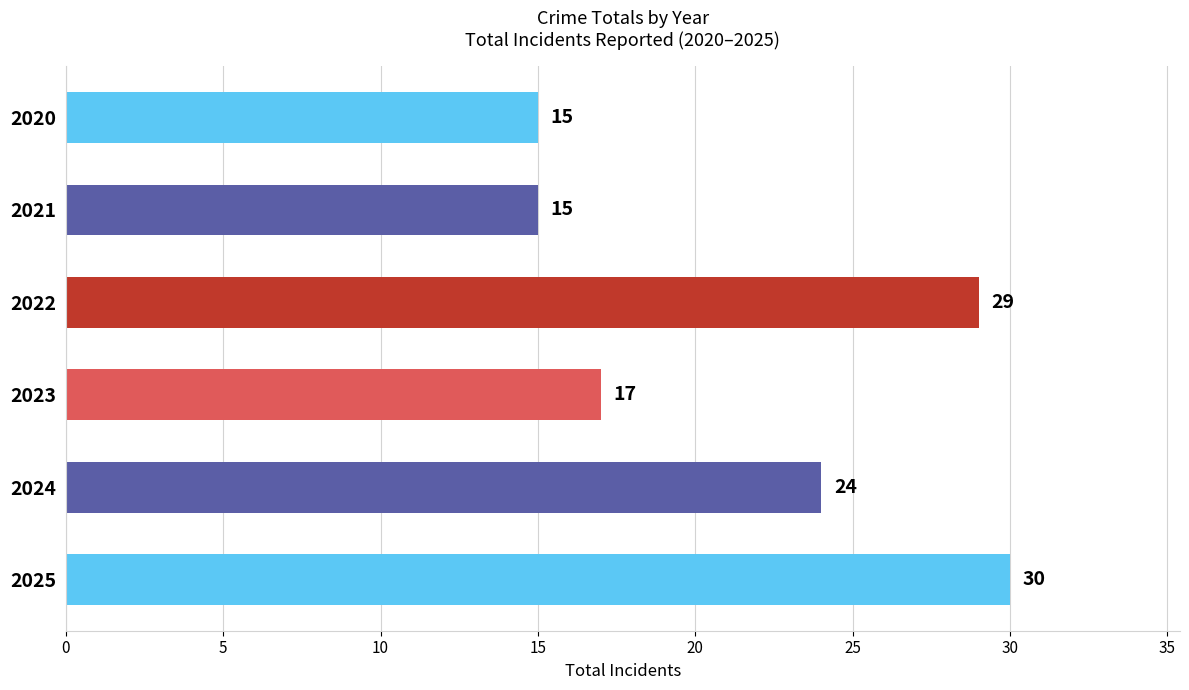

What is the difference between the values at 2021 and 2025?

15